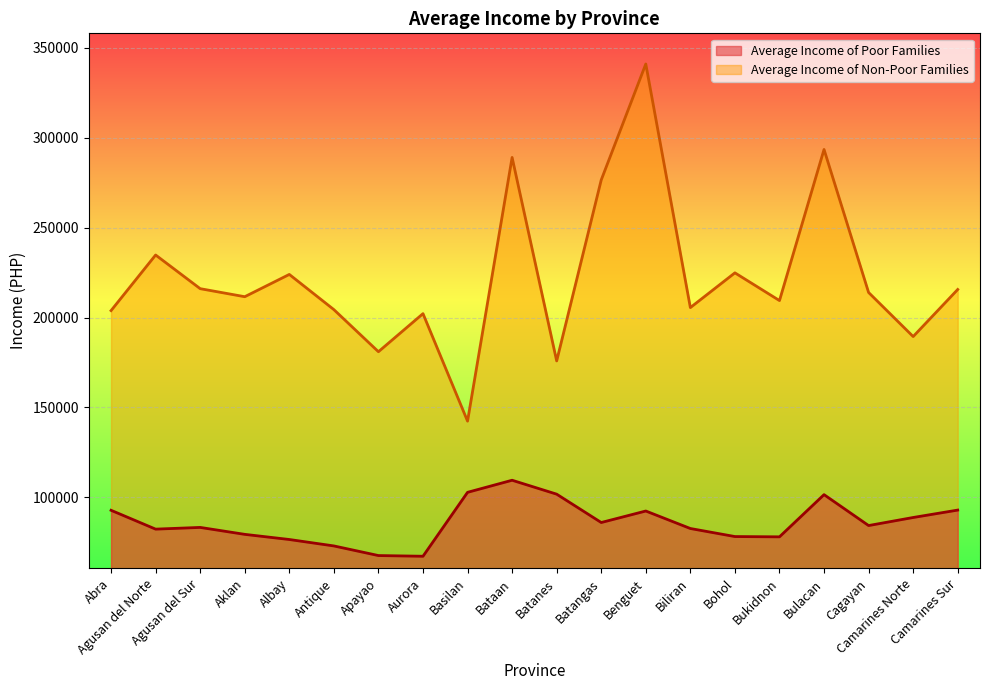

At which label is Average Income of Non-Poor Families closest to 241728?

Agusan del Norte